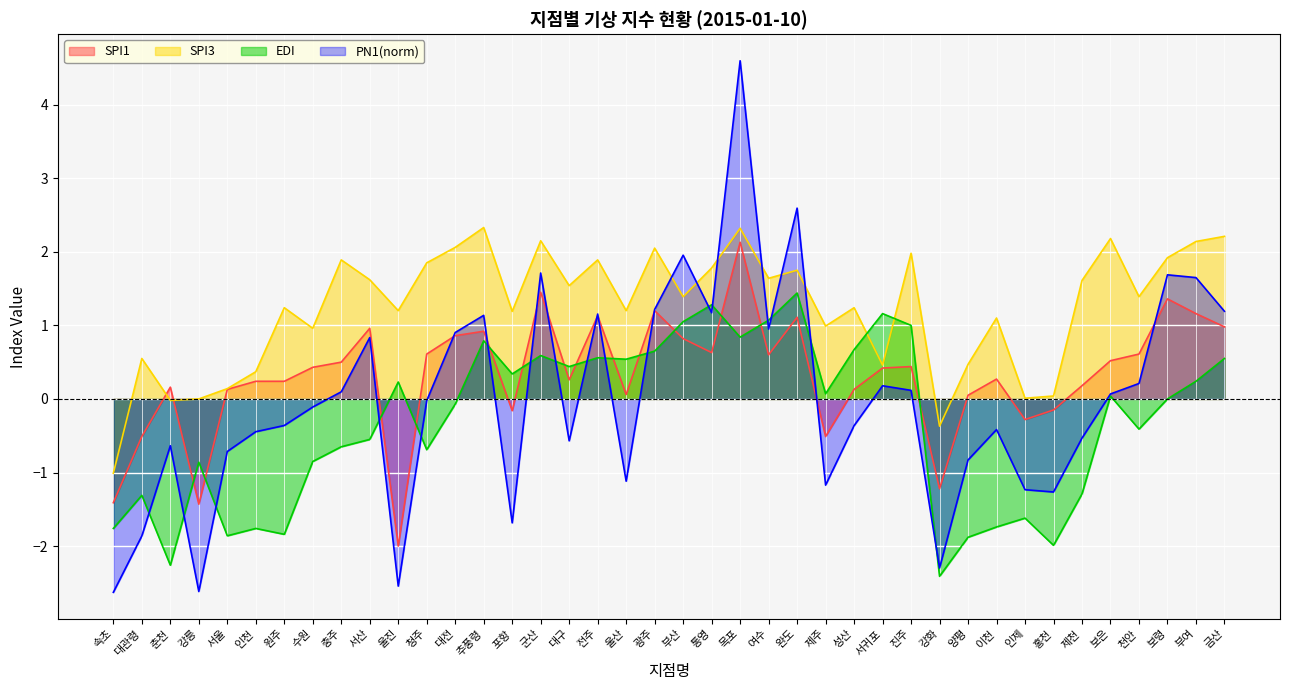

In spi1, how many points are lower than both neighbors (excluding endpoints)?

10